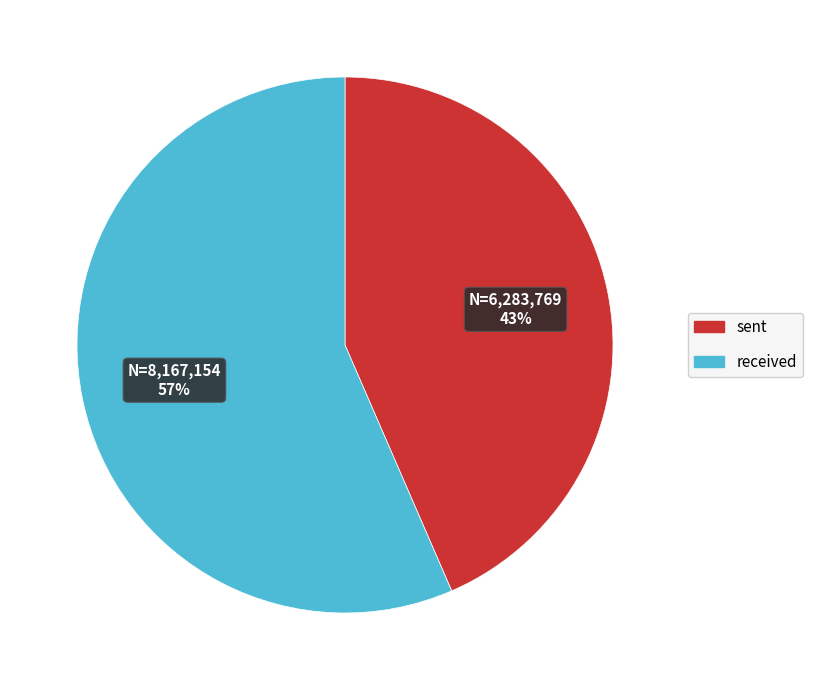

How many segments does this pie chart have?

2